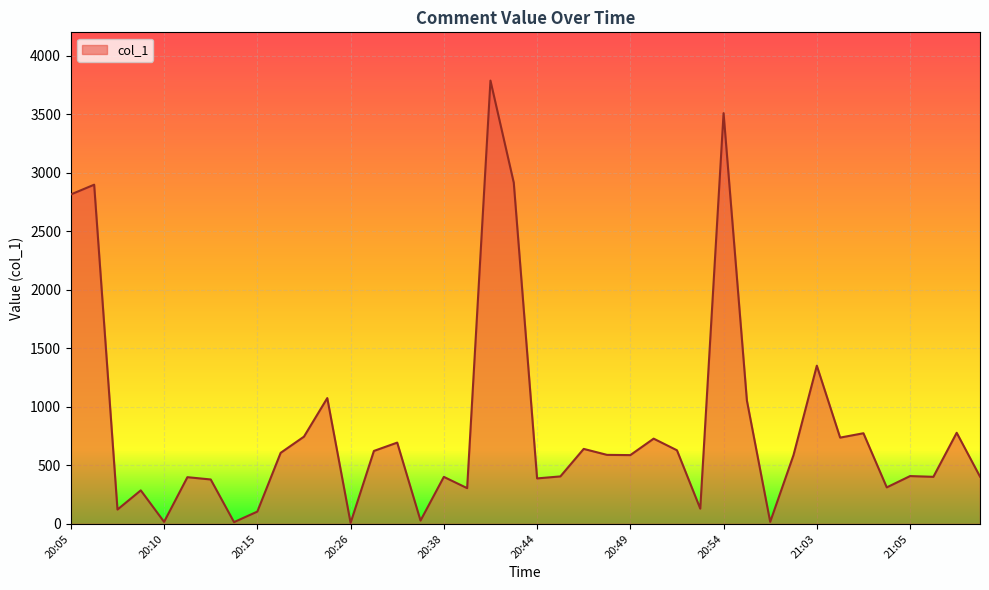

What is the difference between the maximum and minimum values?

3779.4